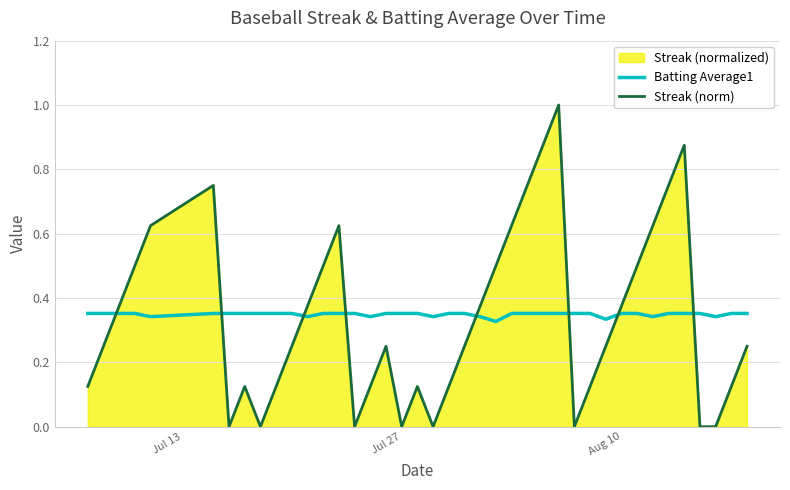

What is the maximum value for Streak (norm)?

1.0